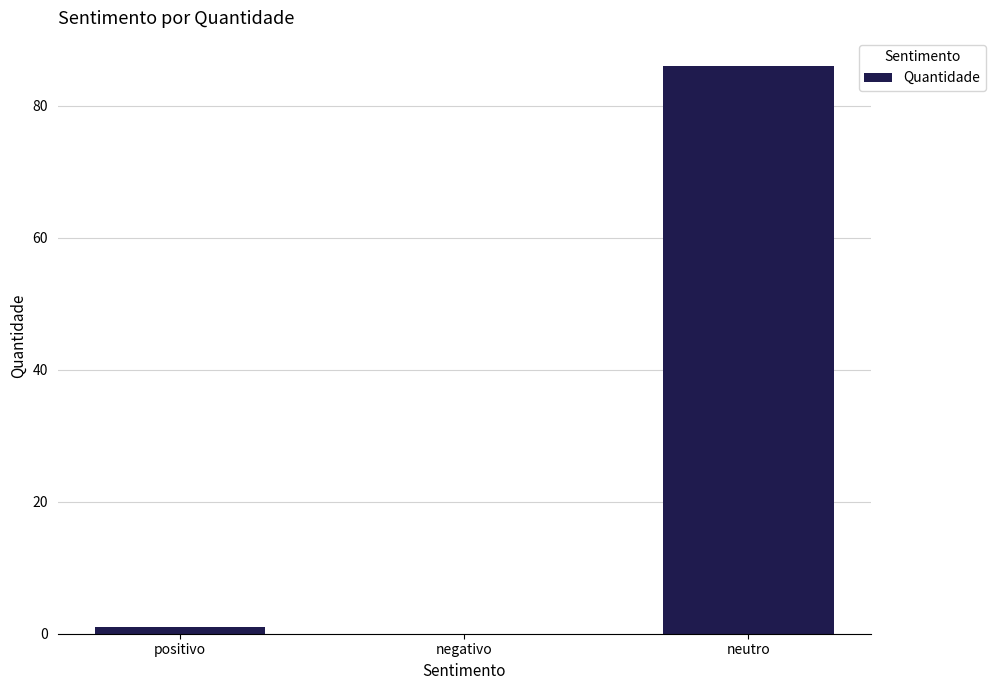

Reading left to right, list all the values displayed in this chart.

1	0	86